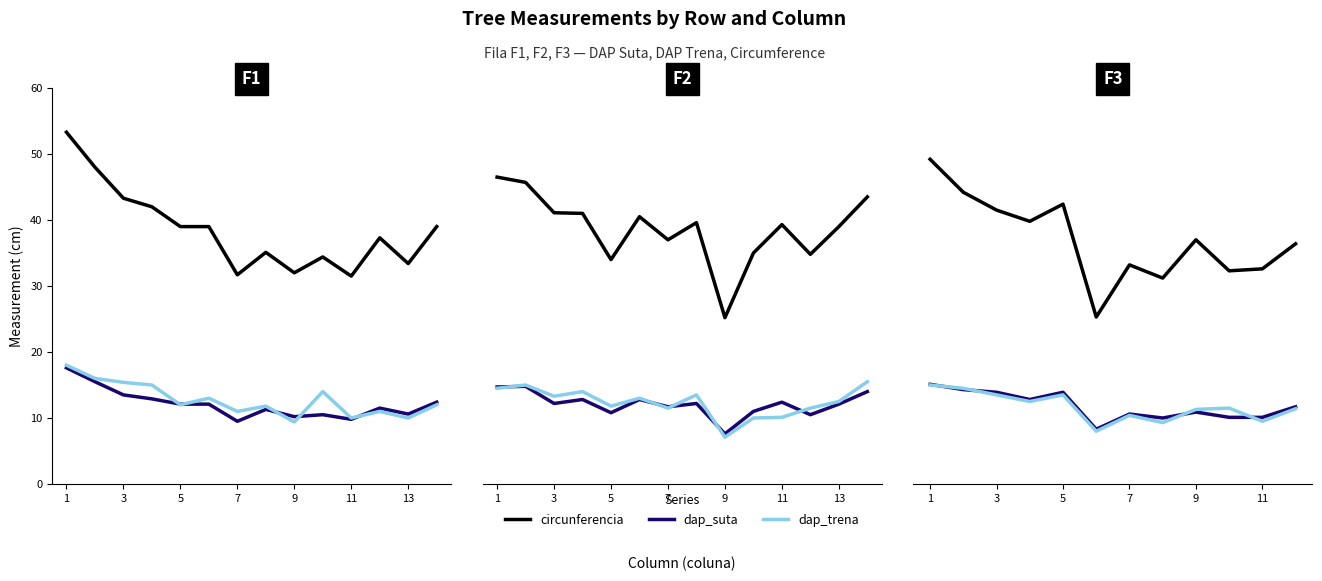

Is it true that circunferencia equals 48.8 at 7?

False